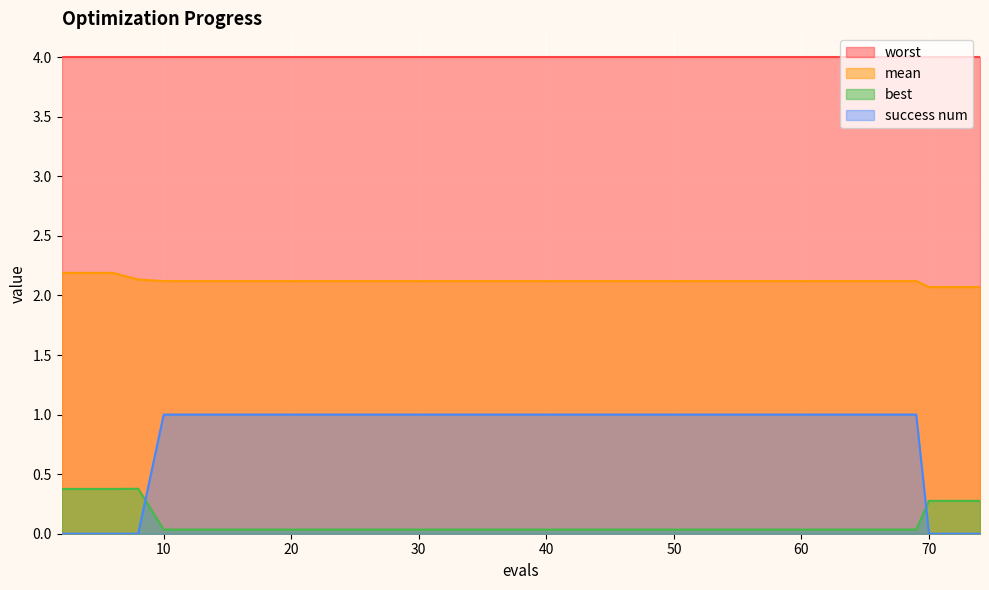

True or false: mean and worst cross at least once.

False